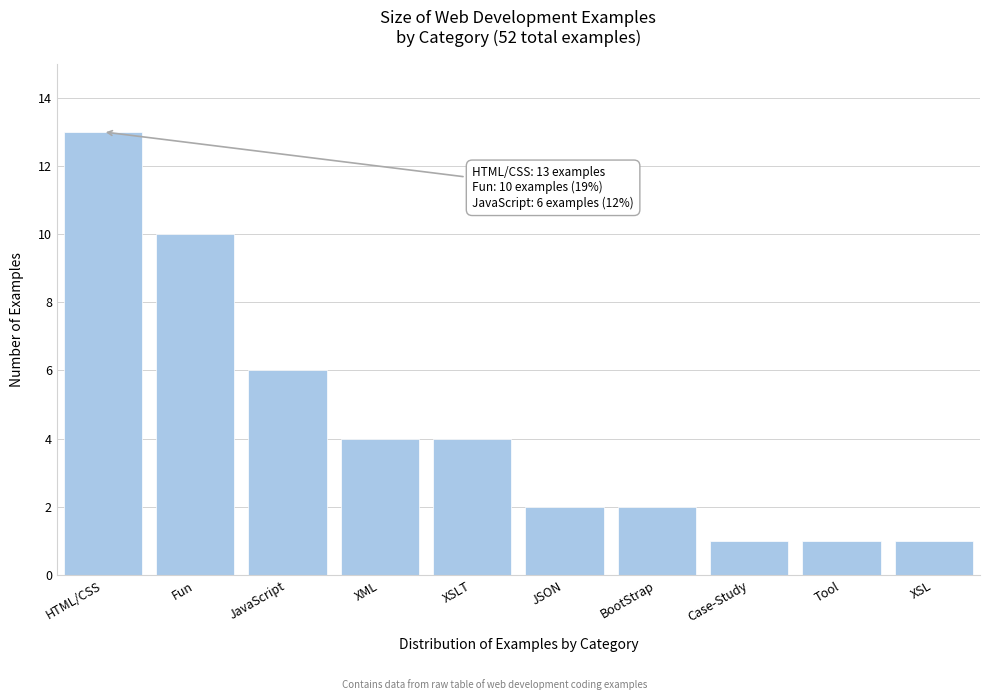

Reading right to left, list all the values displayed in this chart.

1	1	1	2	2	4	4	6	10	13